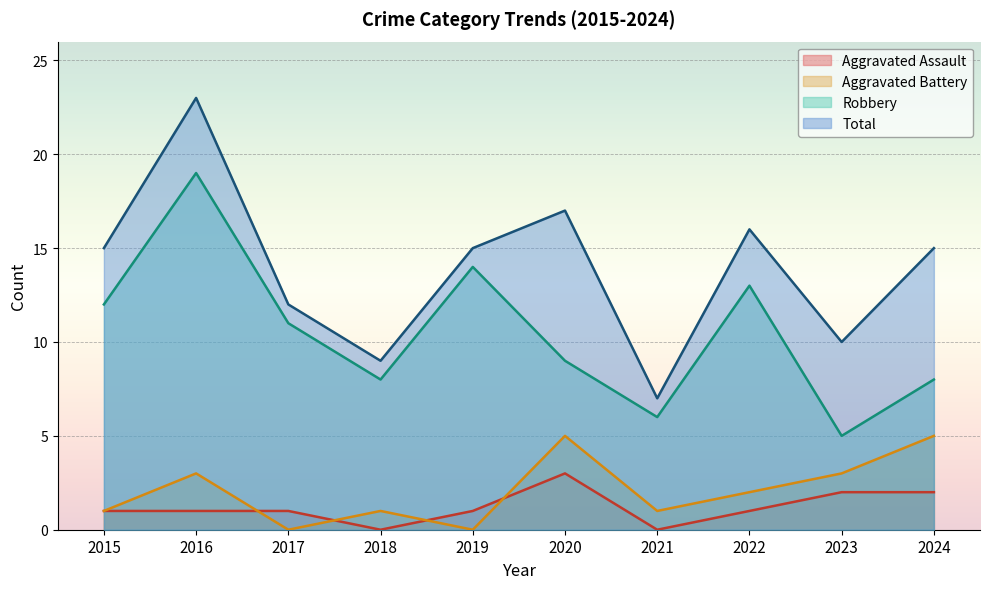

At which category is the sum across all series the highest?

2016